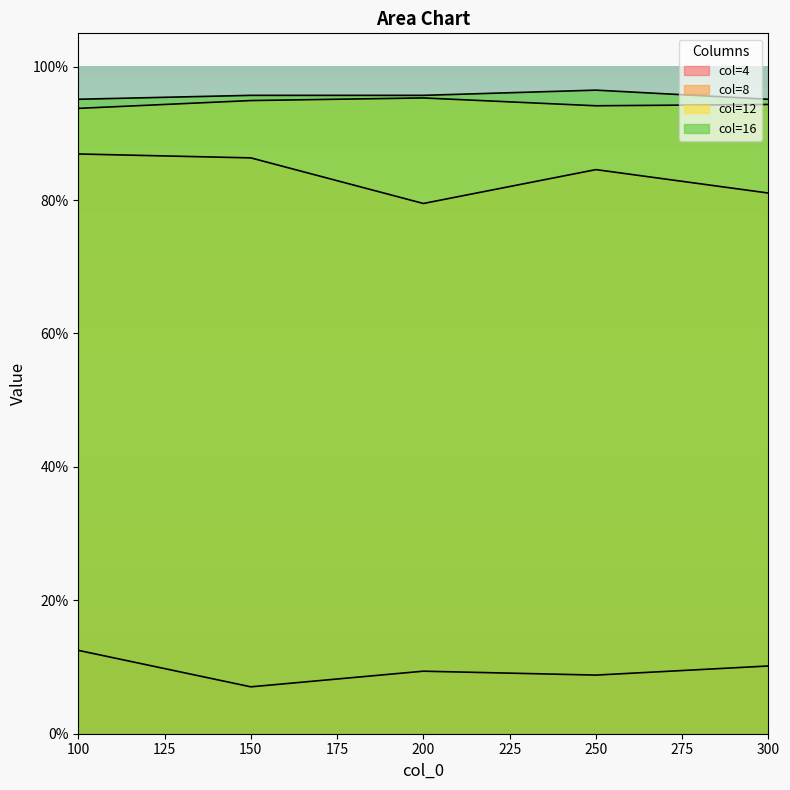

What is the value of the 12 point at the 3rd from the left?

1.0